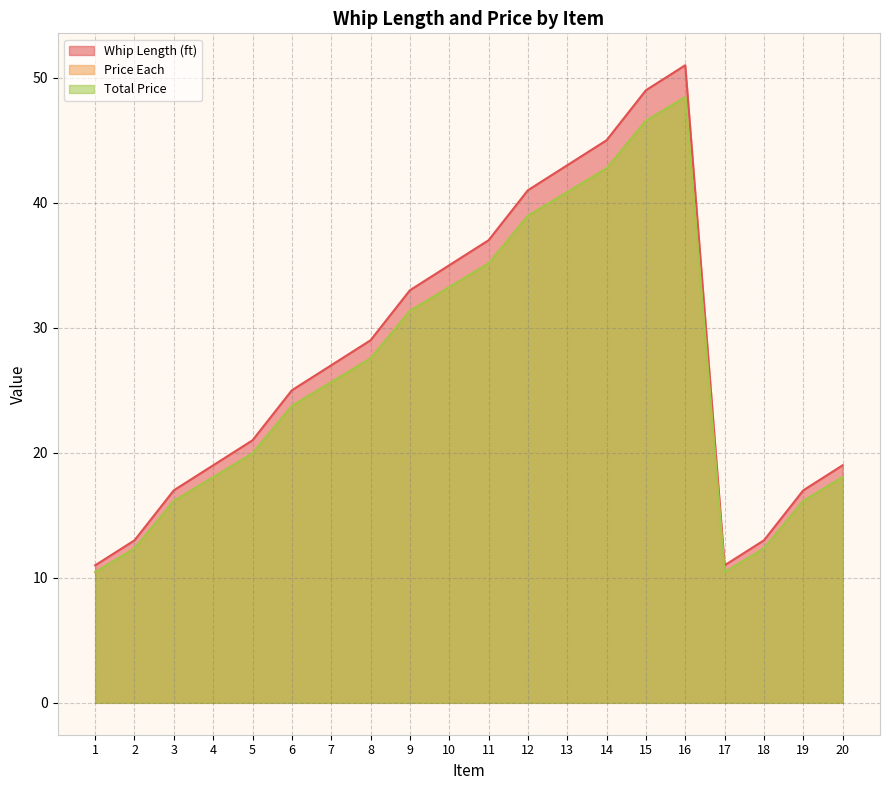

What is the difference between the highest and lowest values at 14?

2.2